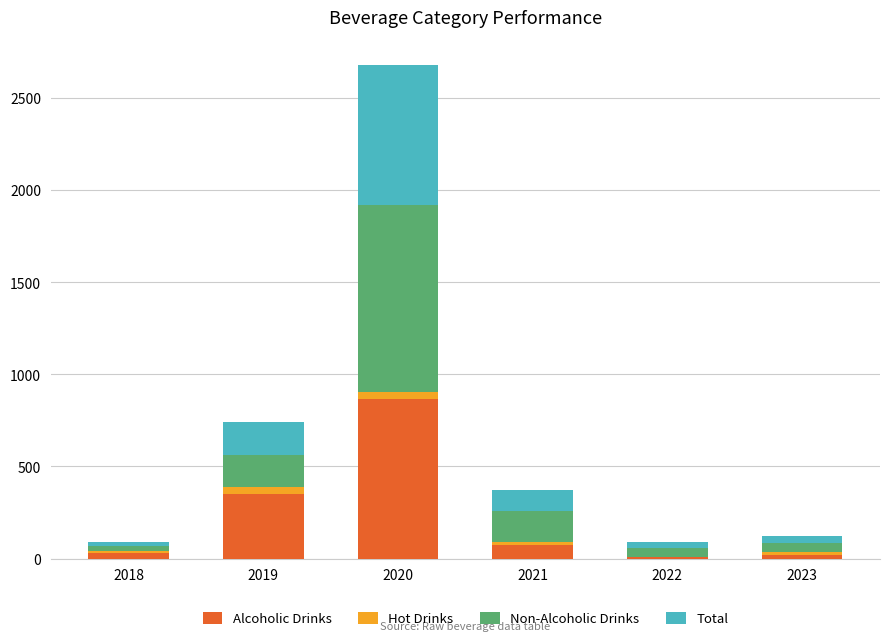

At which category is the sum across all series the highest?

2020